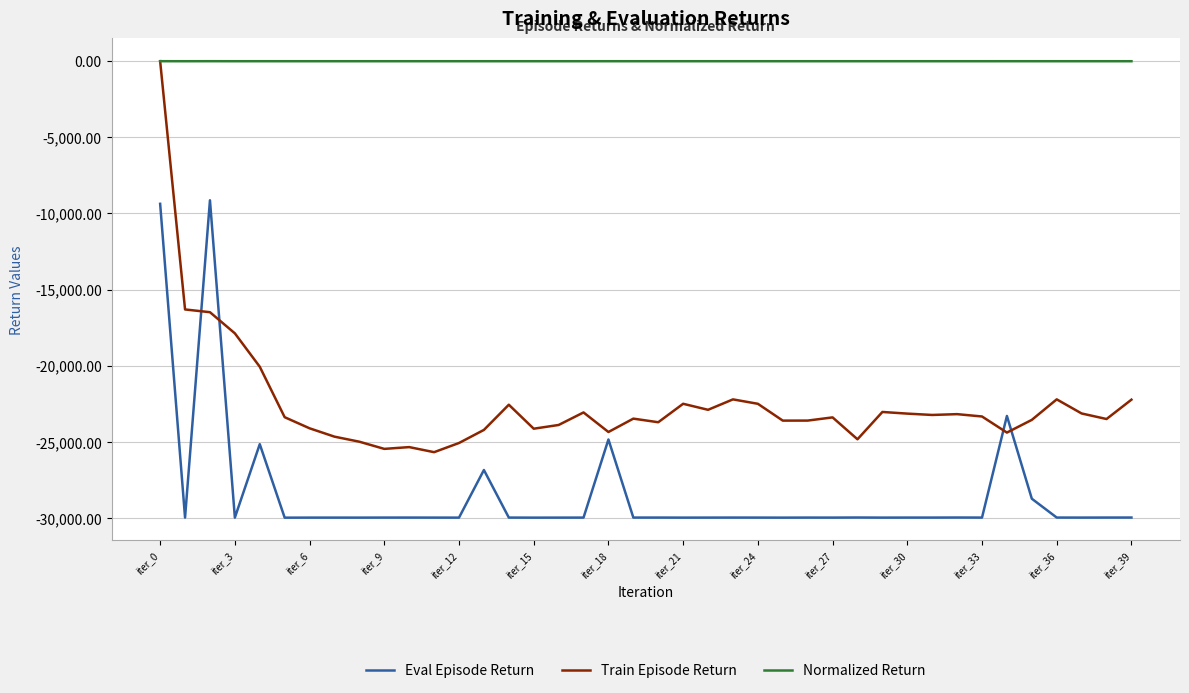

What are all the series names shown in the legend?

Eval Episode Return, Train Episode Return, Normalized Return